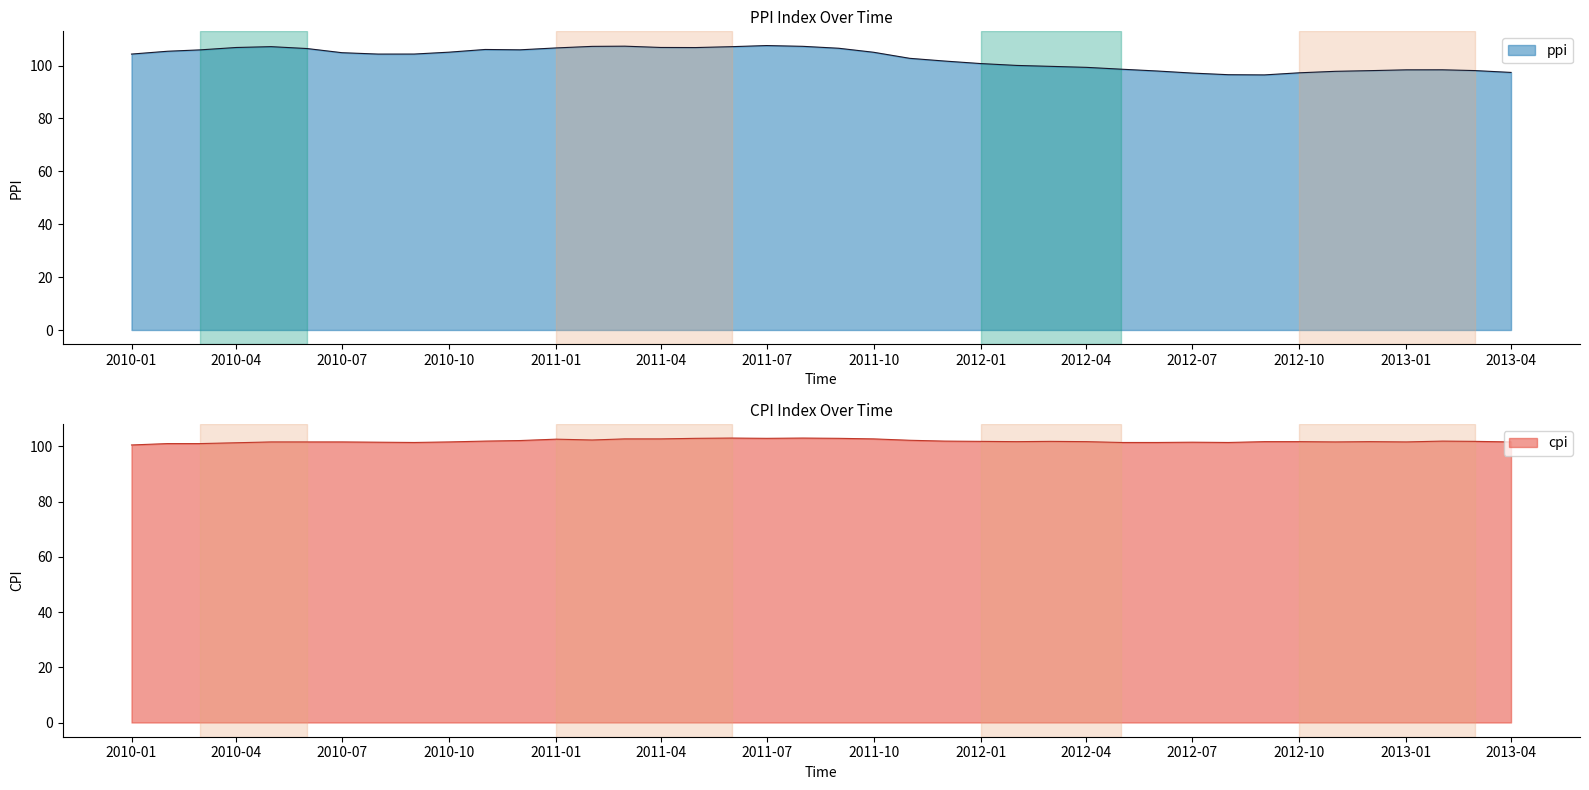

The value of cpi at 2011-11-01 is 102.2. True or false?

True